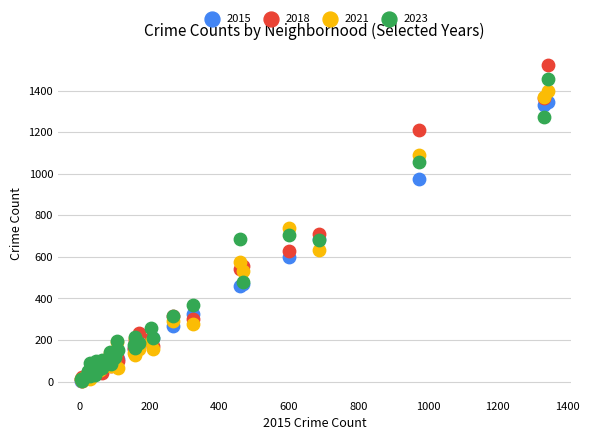

Across all series, what Y value is closest to 763?

741